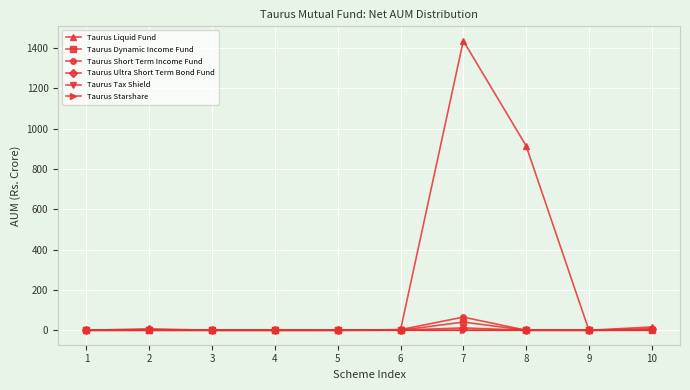

Which series has the largest range (max minus min)?

Taurus Liquid Fund